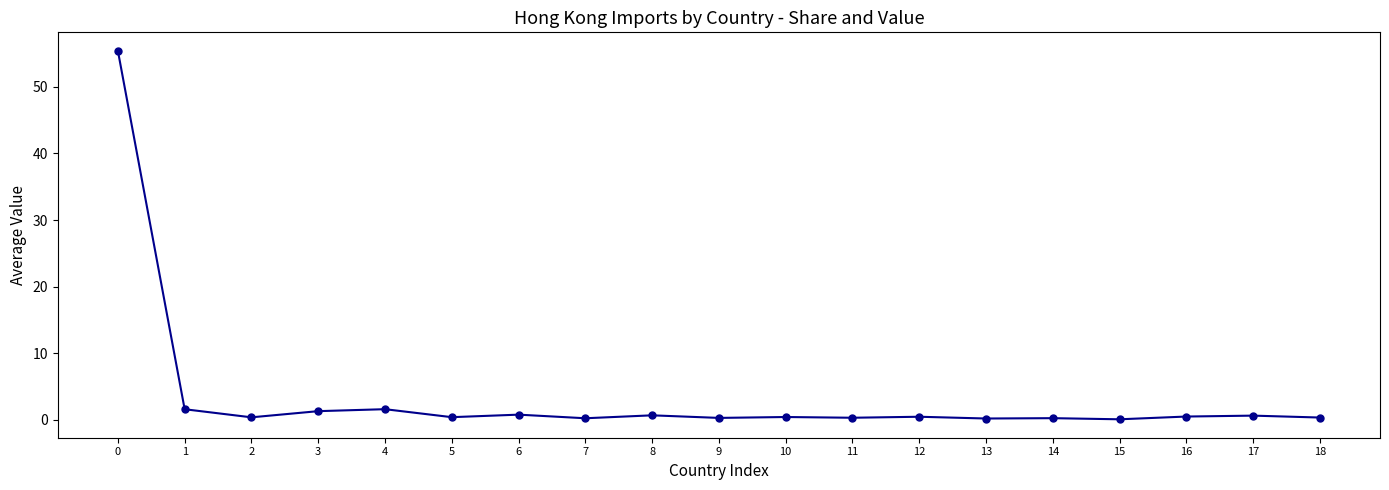

True or false: the data shows 0.4 at 5.

True